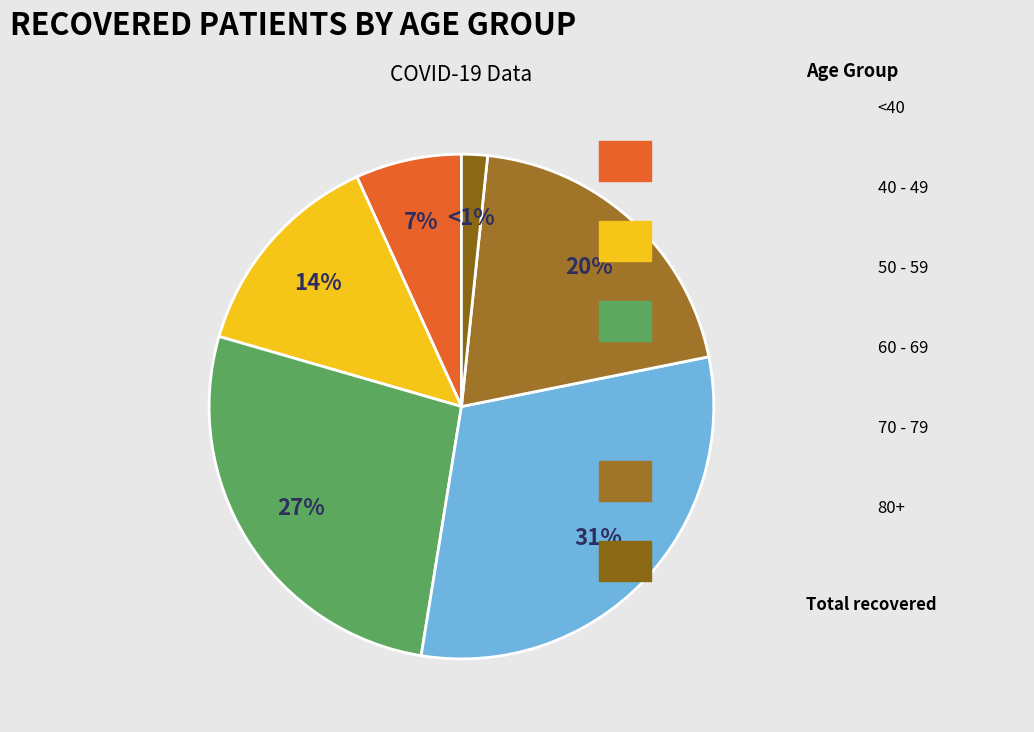

Is it true that 35 - 39 is 1% of the pie?

False